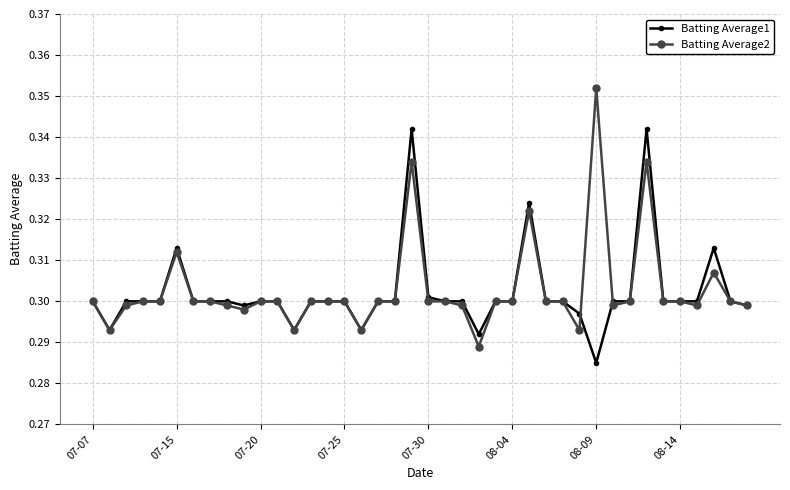

Rank the series by their maximum value, from lowest to highest.

Batting Average1, Batting Average2